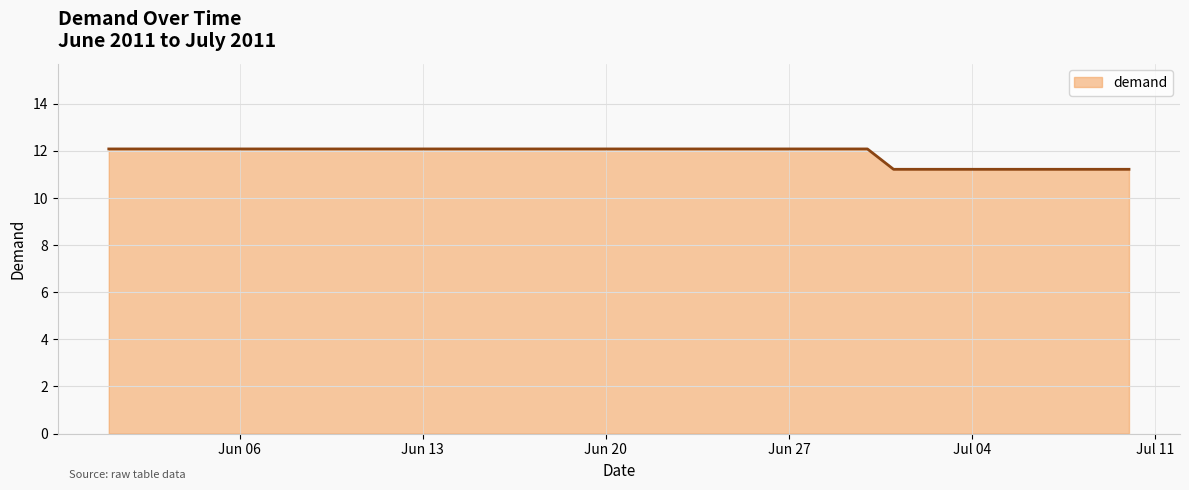

What is the smallest value displayed?

11.2